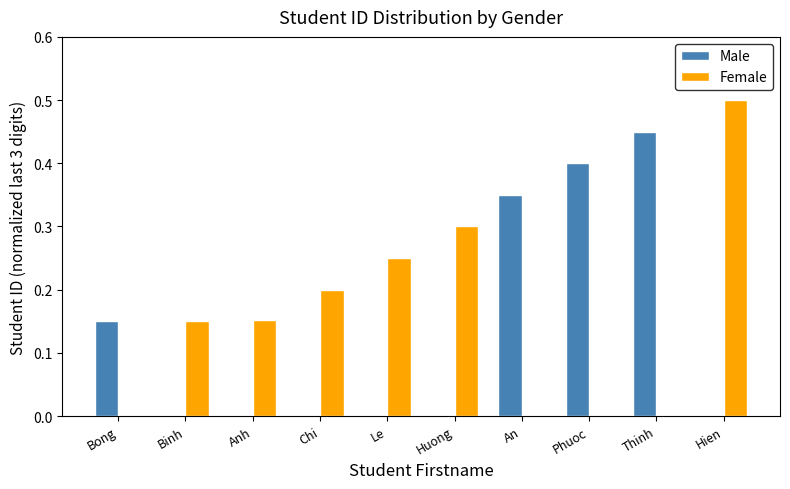

The value of Male at Phuoc is 0.4. True or false?

True